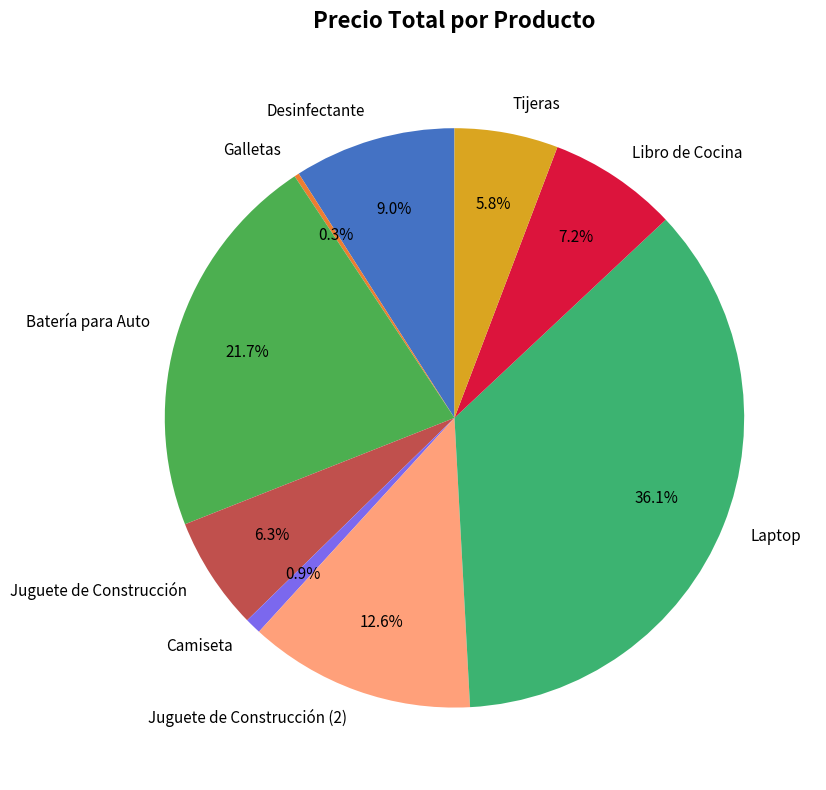

Which has a higher value, Laptop or Batería para Auto?

Laptop